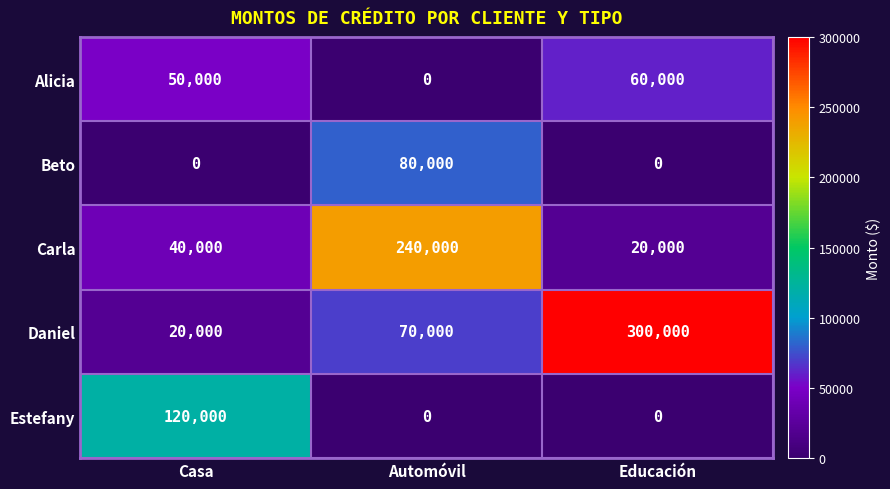

Reading left to right, extract all data points from this chart.

Alicia: 50000	0	60000
Beto: 0	80000	0
Carla: 40000	240000	20000
Daniel: 20000	70000	300000
Estefany: 120000	0	0